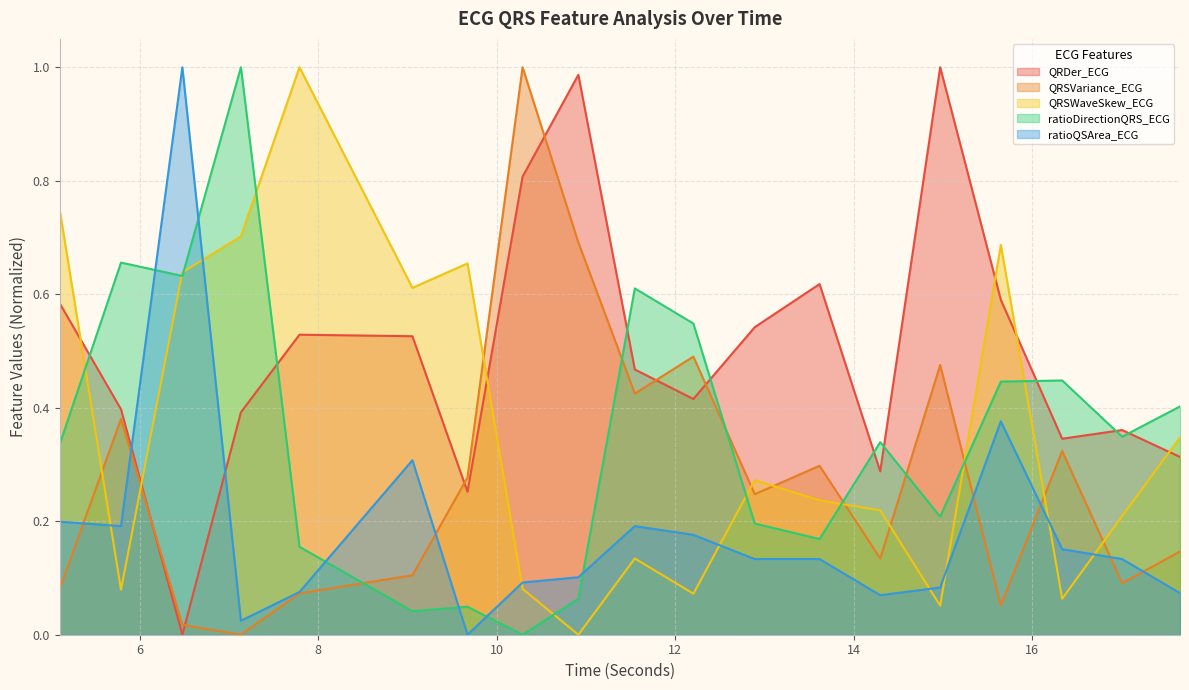

Reading left to right, what are all the values shown in this chart?

QRDer_ECG: 0.6	0.4	0.0	0.4	0.5	0.5	0.3	0.8	1.0	0.5	0.4	0.5	0.6	0.3	1.0	0.6	0.3	0.4	0.3
QRSVariance_ECG: 0.1	0.4	0.0	0.0	0.1	0.1	0.3	1.0	0.7	0.4	0.5	0.2	0.3	0.1	0.5	0.1	0.3	0.1	0.1
QRSWaveSkew_ECG: 0.7	0.1	0.6	0.7	1.0	0.6	0.7	0.1	0.0	0.1	0.1	0.3	0.2	0.2	0.1	0.7	0.1	0.2	0.3
ratioDirectionQRS_ECG: 0.3	0.7	0.6	1.0	0.2	0.0	0.0	0.0	0.1	0.6	0.5	0.2	0.2	0.3	0.2	0.4	0.4	0.3	0.4
ratioQSArea_ECG: 0.2	0.2	1.0	0.0	0.1	0.3	0.0	0.1	0.1	0.2	0.2	0.1	0.1	0.1	0.1	0.4	0.2	0.1	0.1